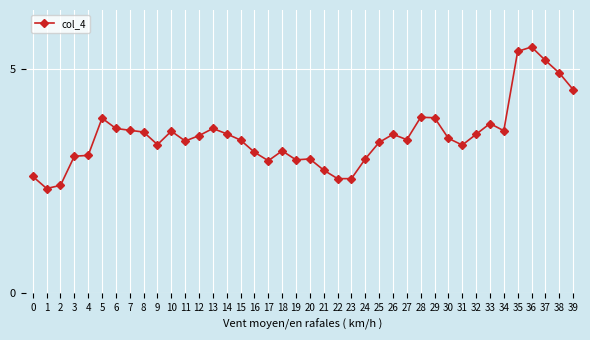

What is the greatest value displayed?

5.5